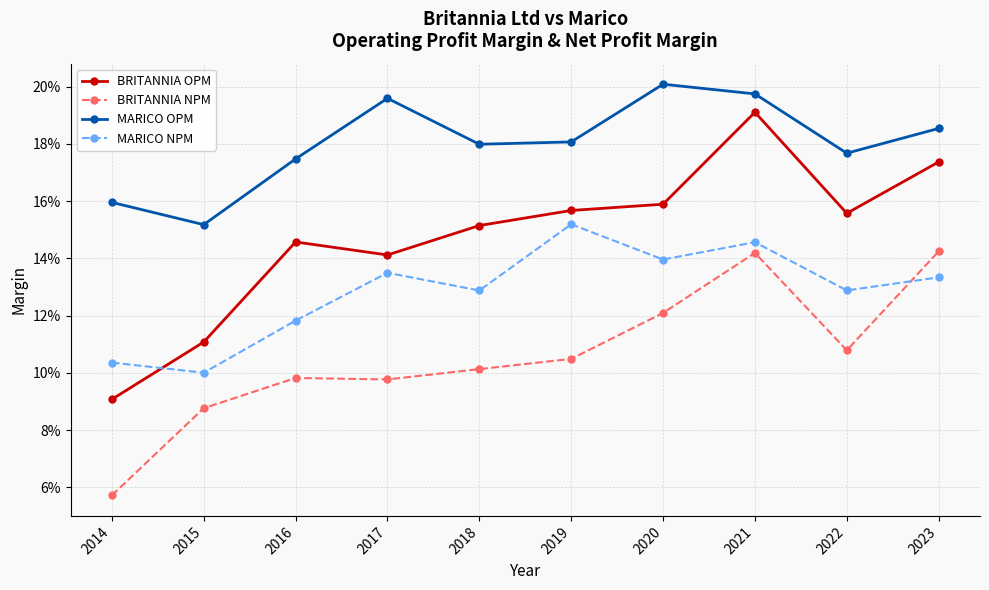

What are all the series names shown in the legend?

BRITANNIA OPM, BRITANNIA NPM, MARICO OPM, MARICO NPM